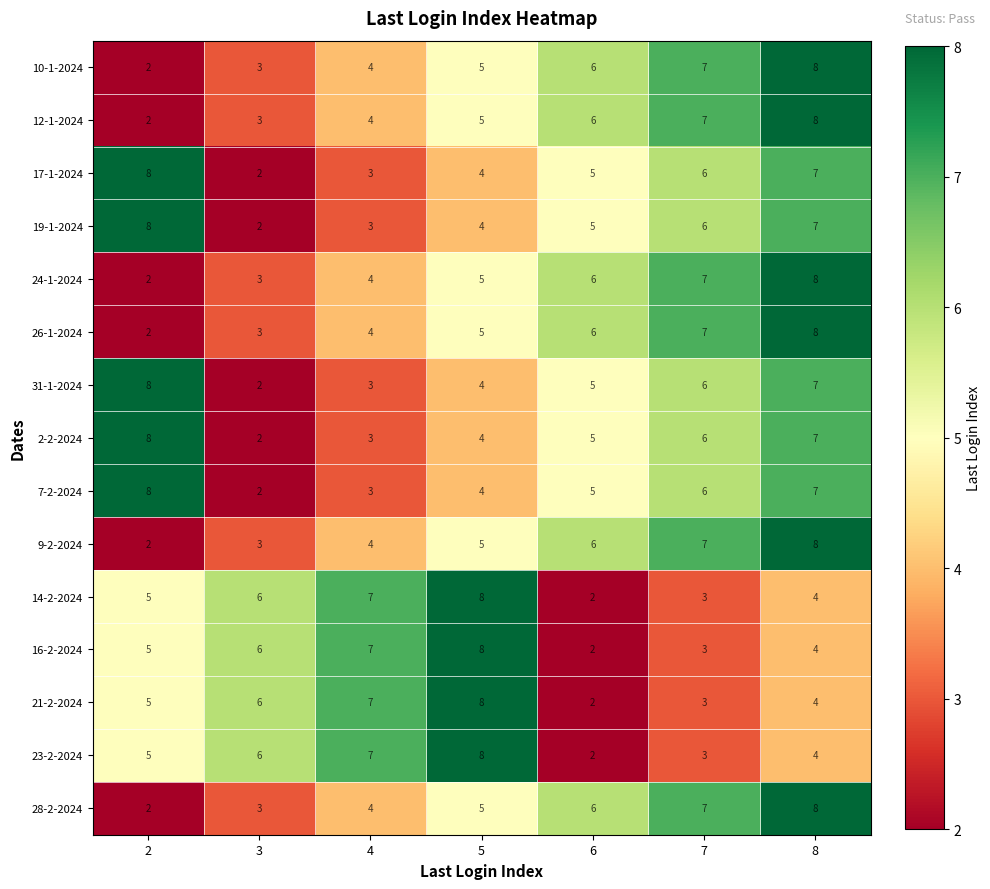

What is the sum of all 14-2-2024 values?

35